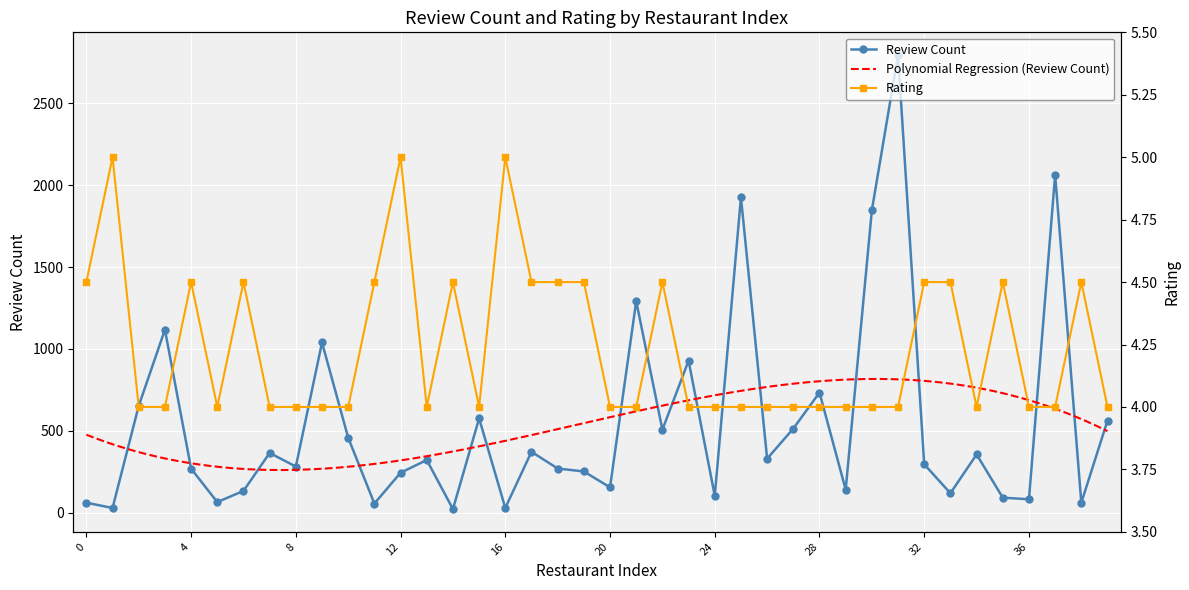

Is the value of review_count at 19 greater than the value of rating at 32?

Yes